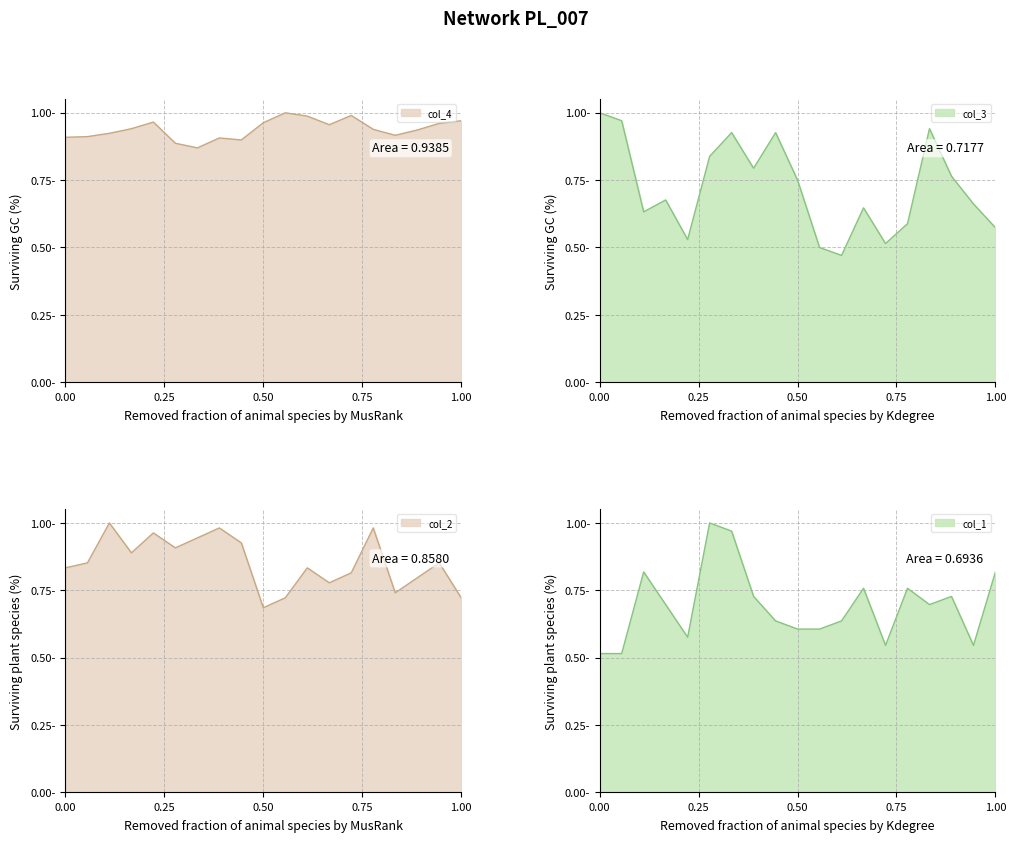

What is the sum of all col_3 values?

13.7